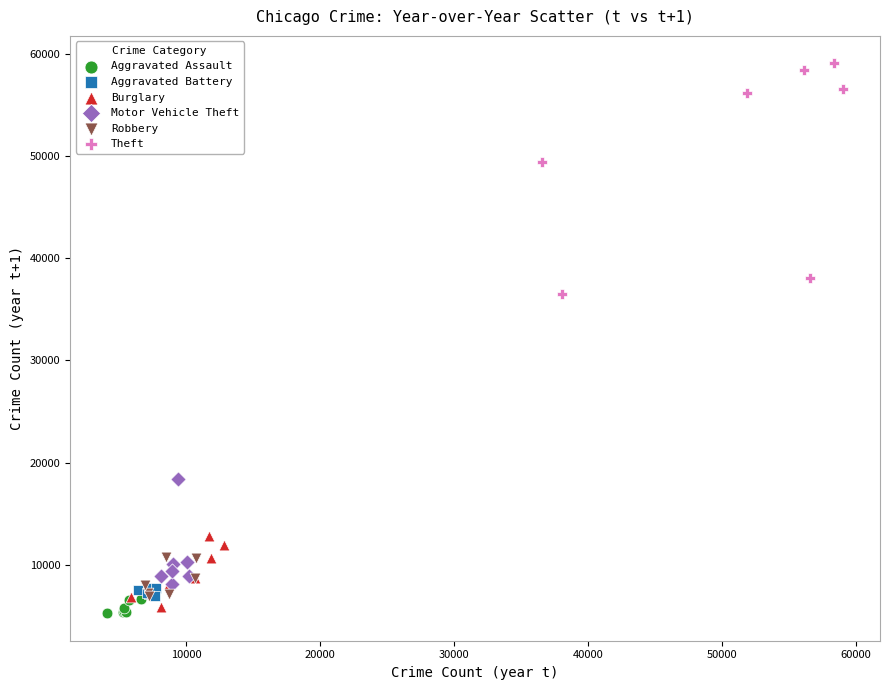

Which series has the widest spread of Y values?

Theft